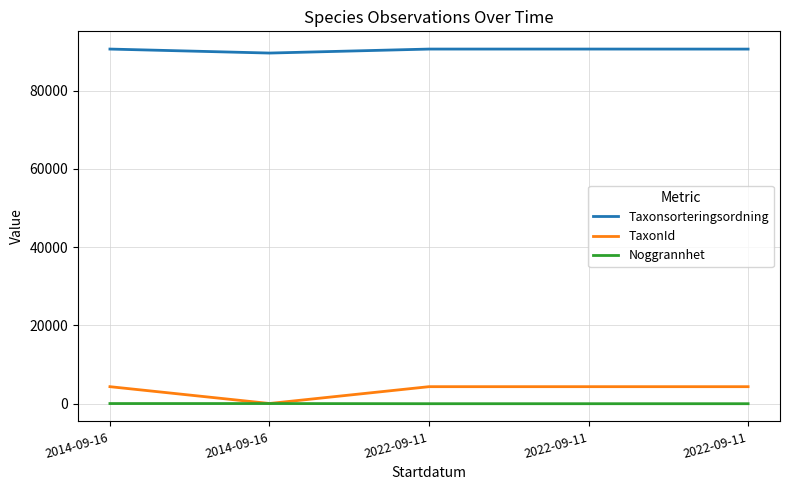

True or false: Taxonsorteringsordning has a value of 143160 at 2022-09-11.

False